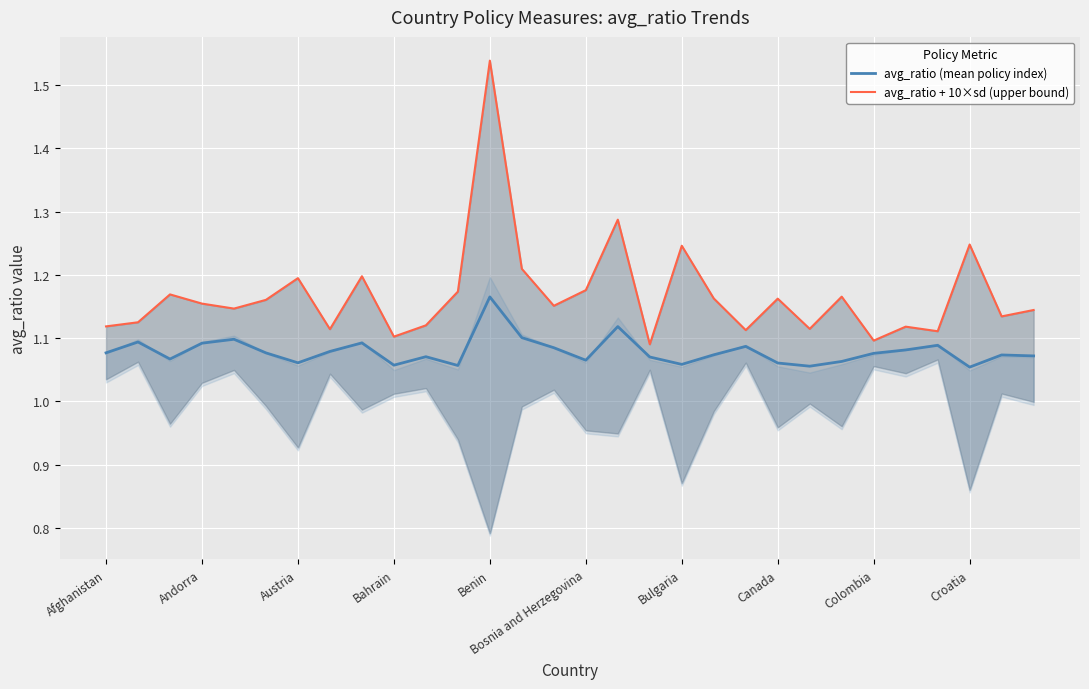

What is the average value of the avg_ratio + 10×sd (upper bound) series?

1.2